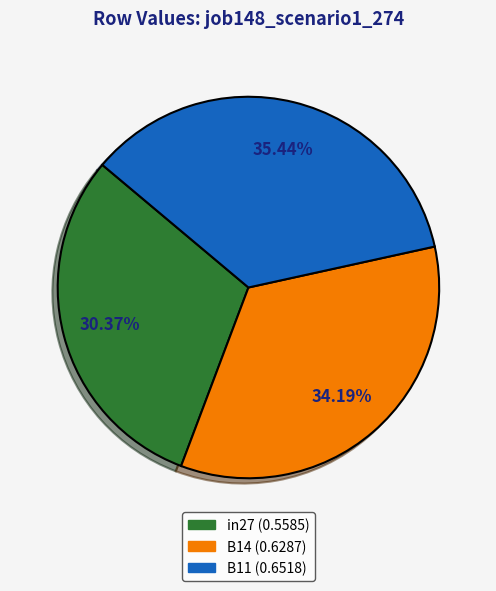

True or false: B14 accounts for 48% of the total.

False